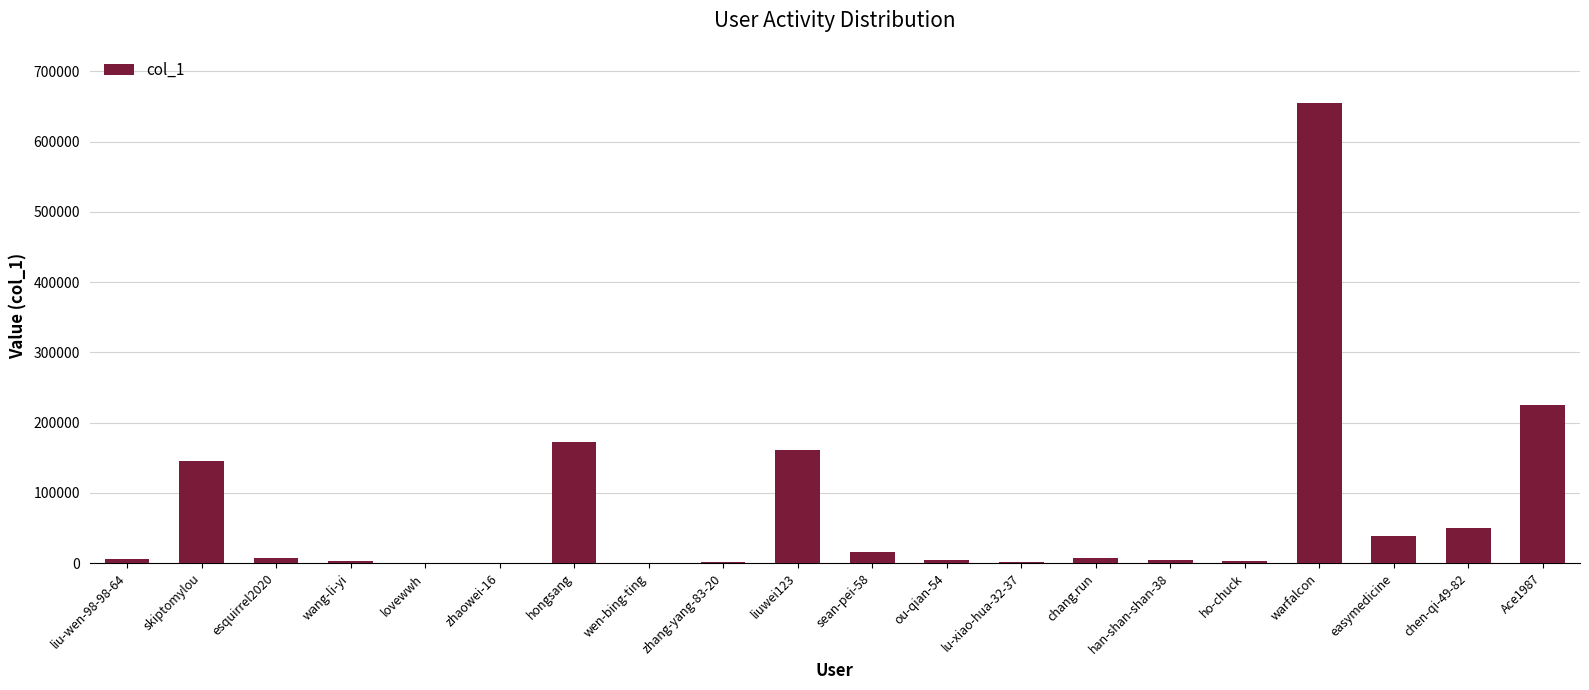

The chart shows a value of 364 at zhaowei-16. True or false?

True